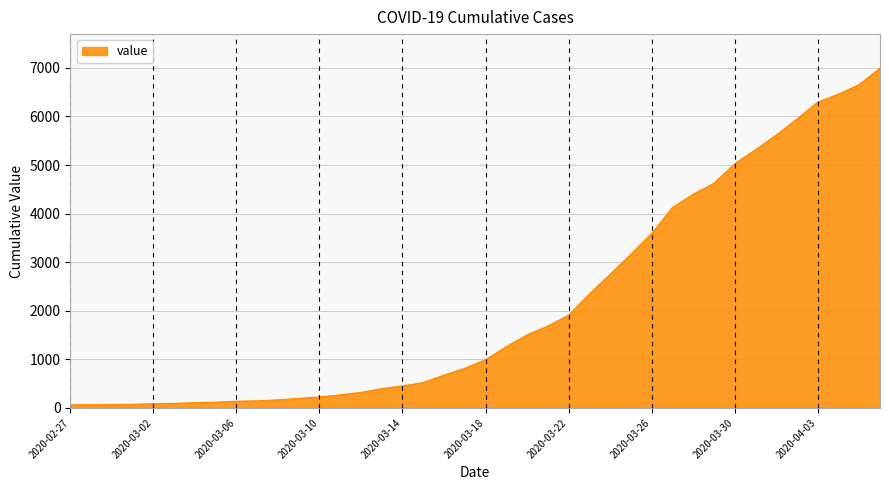

What is the greatest value displayed?

6995